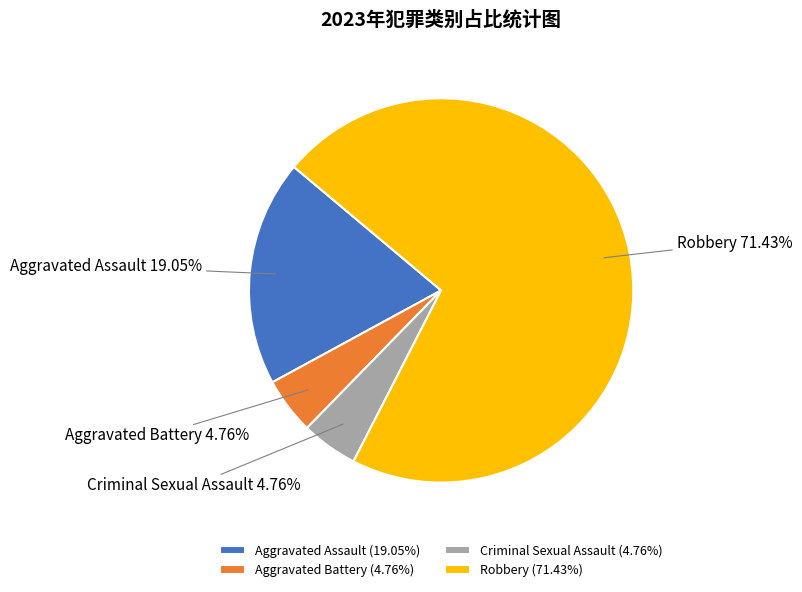

To the nearest percent, what is the difference between the largest and smallest slice percentages?

67%